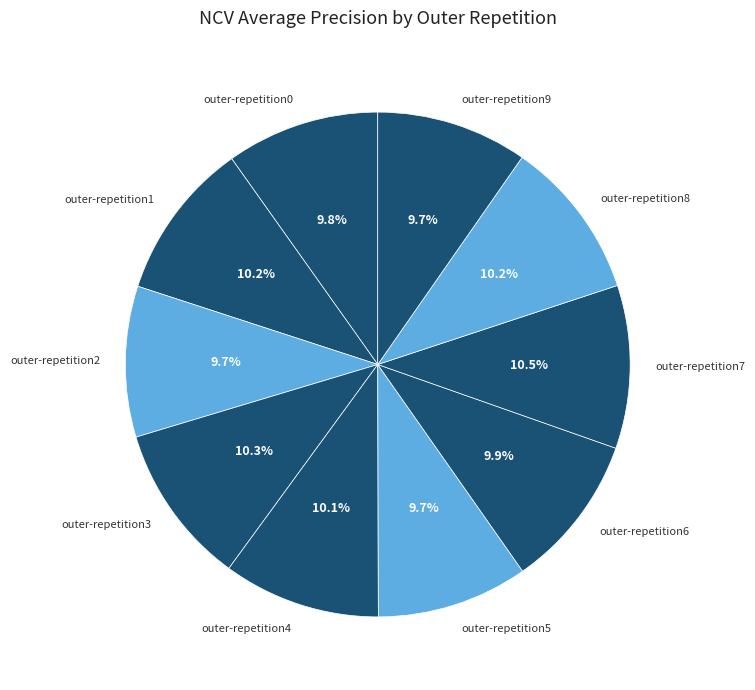

To the nearest percent, what is the combined percentage of outer-repetition4 and outer-repetition2?

20%